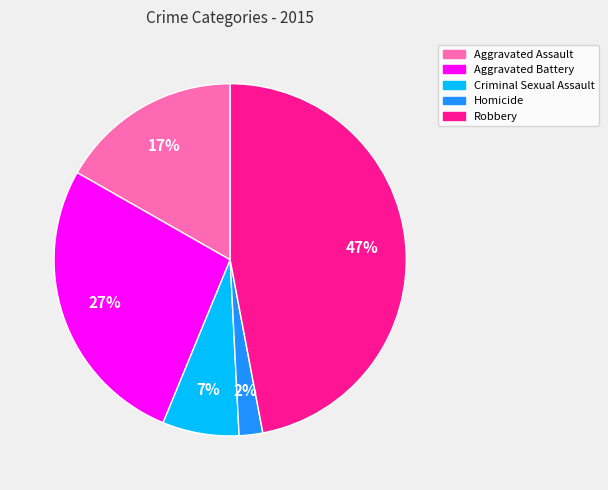

To the nearest percent, what is the difference between the largest and smallest slice percentages?

45%